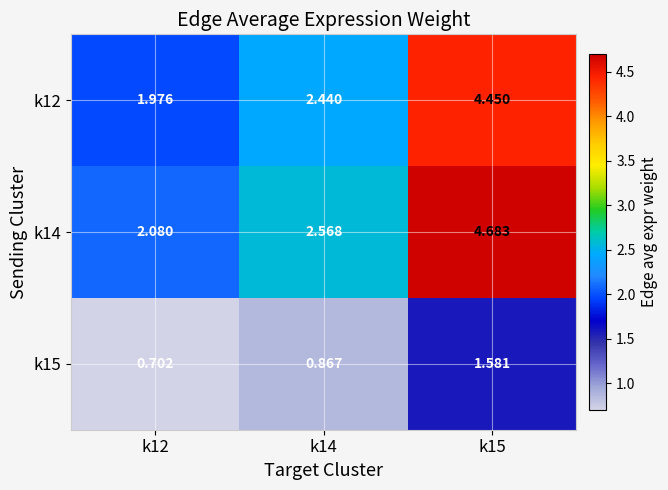

Is the value of k15 at k12 greater than the value of k12 at k12?

No